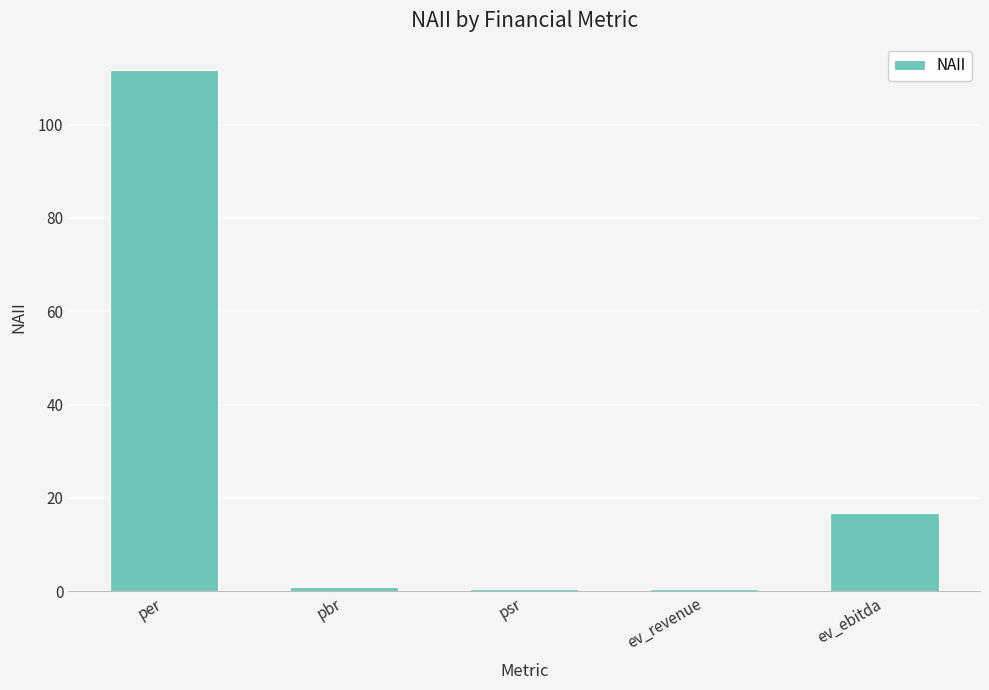

What is the label of the 1st bar from the left?

per